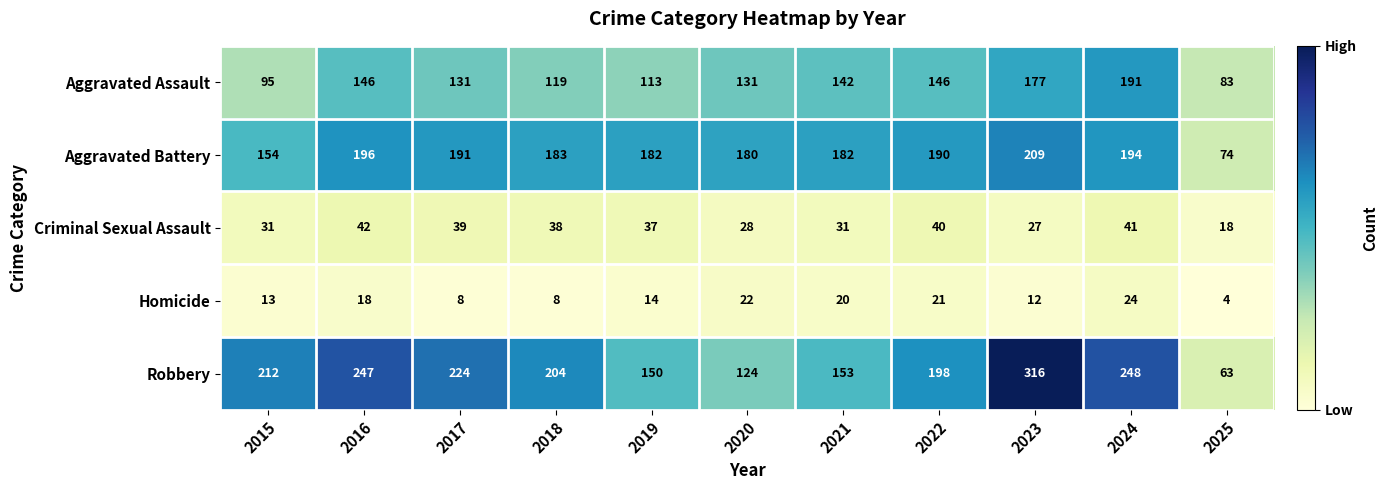

Is it true that Aggravated Battery equals 196 at 2016?

True